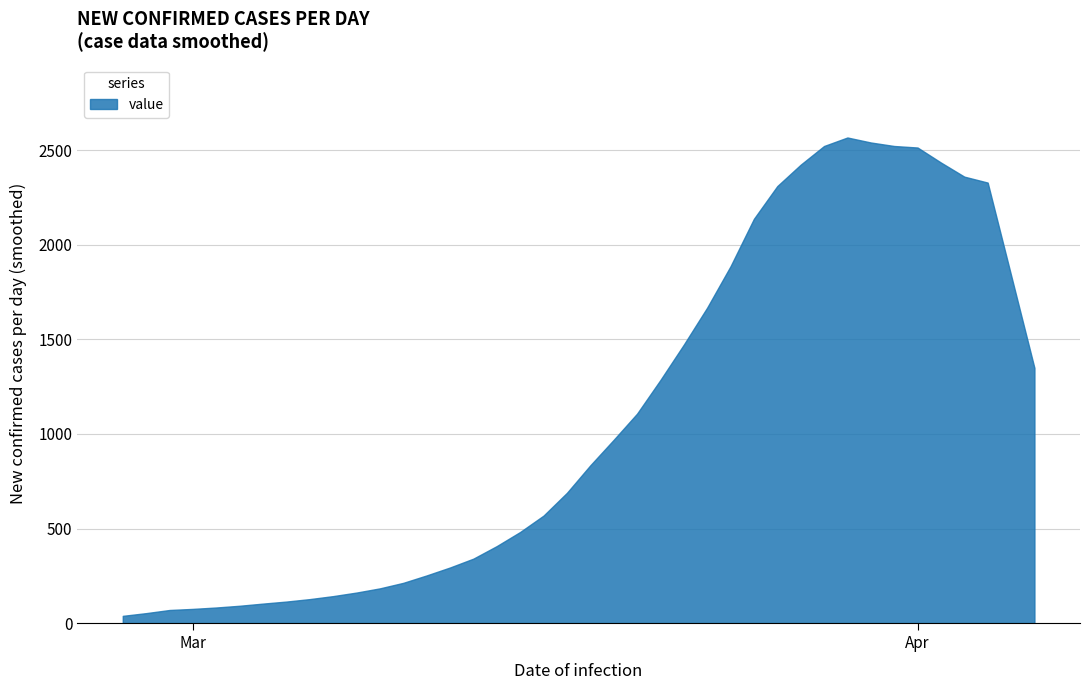

What is the greatest value displayed?

2568.0